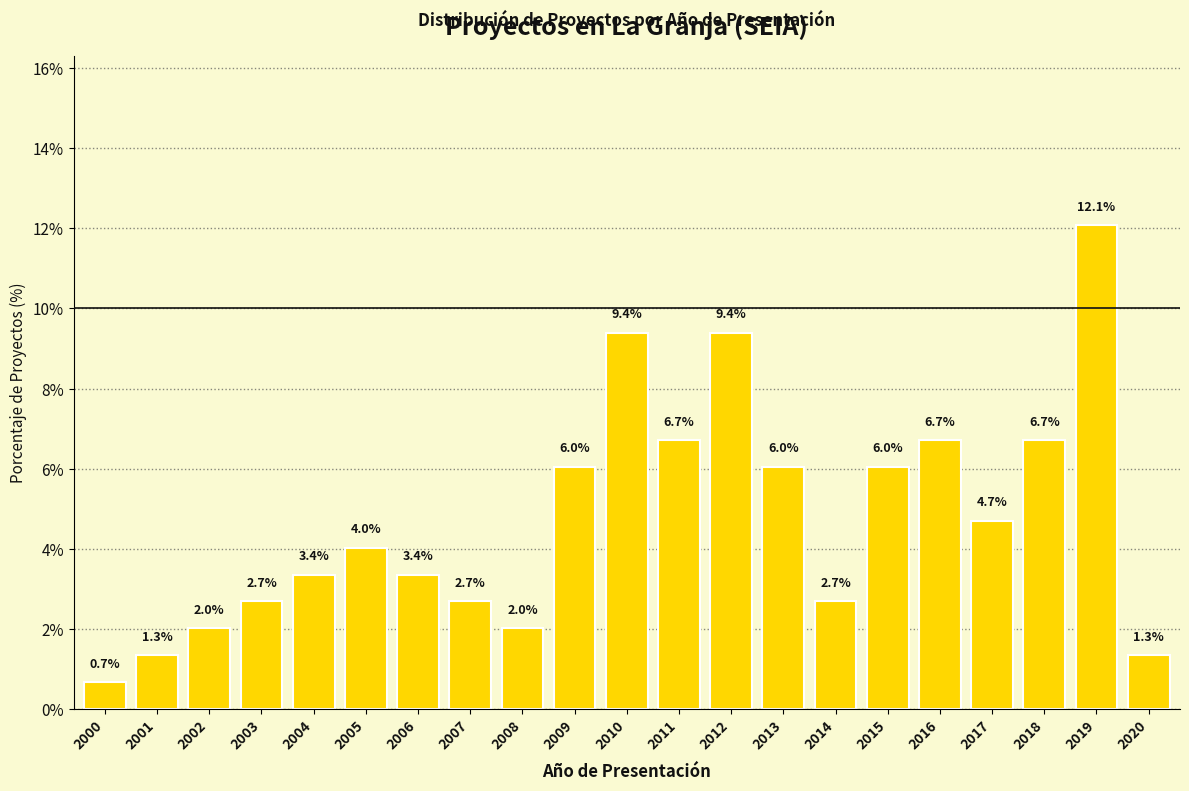

Reading left to right, extract all data points from this chart.

0.7	1.3	2.0	2.7	3.4	4.0	3.4	2.7	2.0	6.0	9.4	6.7	9.4	6.0	2.7	6.0	6.7	4.7	6.7	12.1	1.3